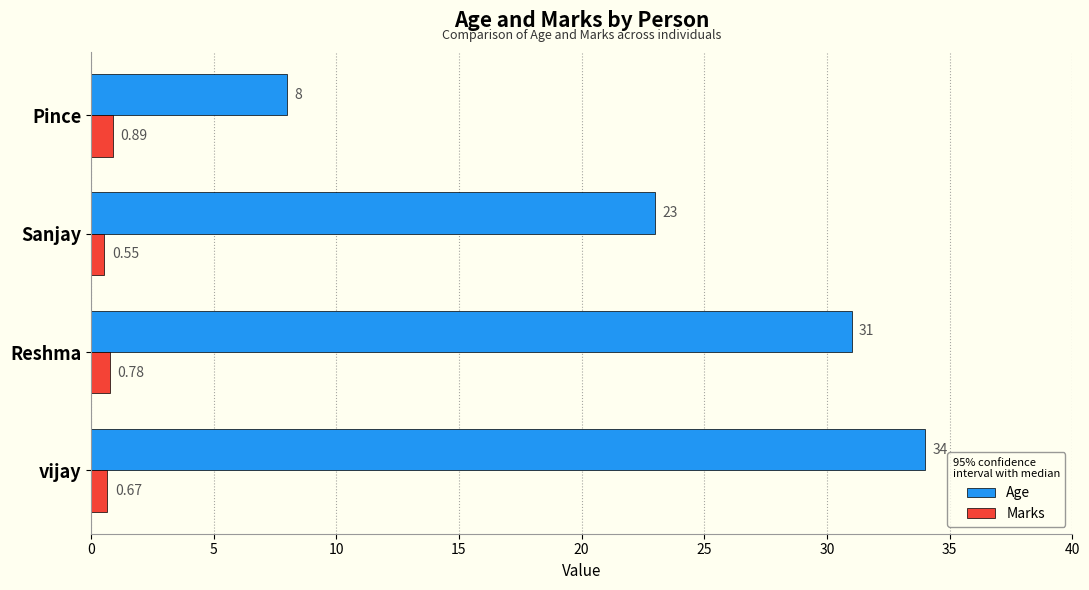

Which category has the highest value across all series?

vijay